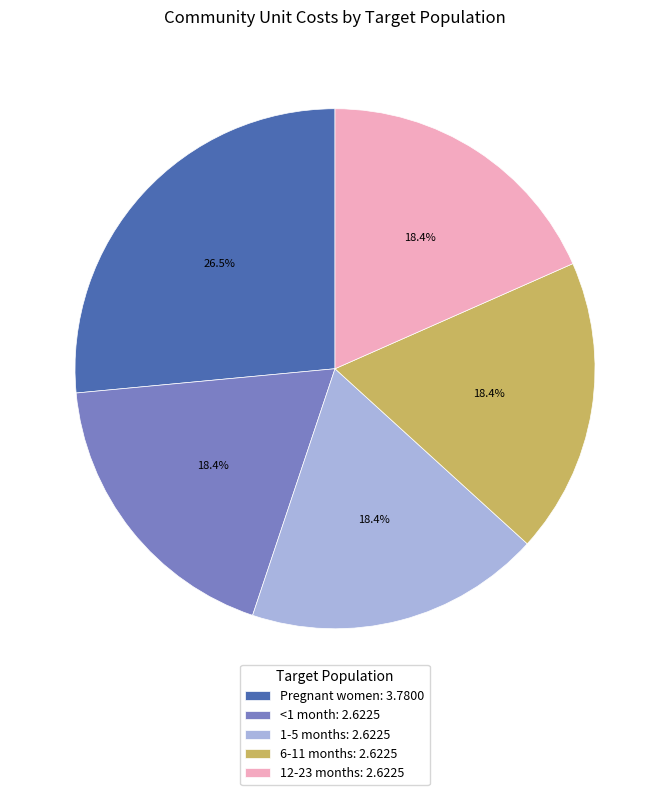

To the nearest percent, what portion does 6-11 months represent?

18%